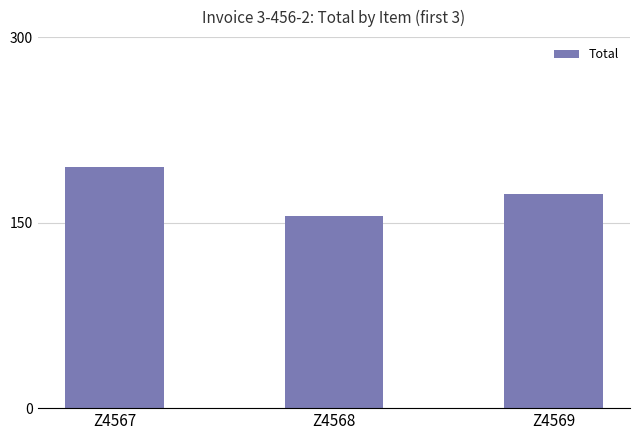

Reading right to left, list all the values displayed in this chart.

Z4569=173	Z4568=155	Z4567=195